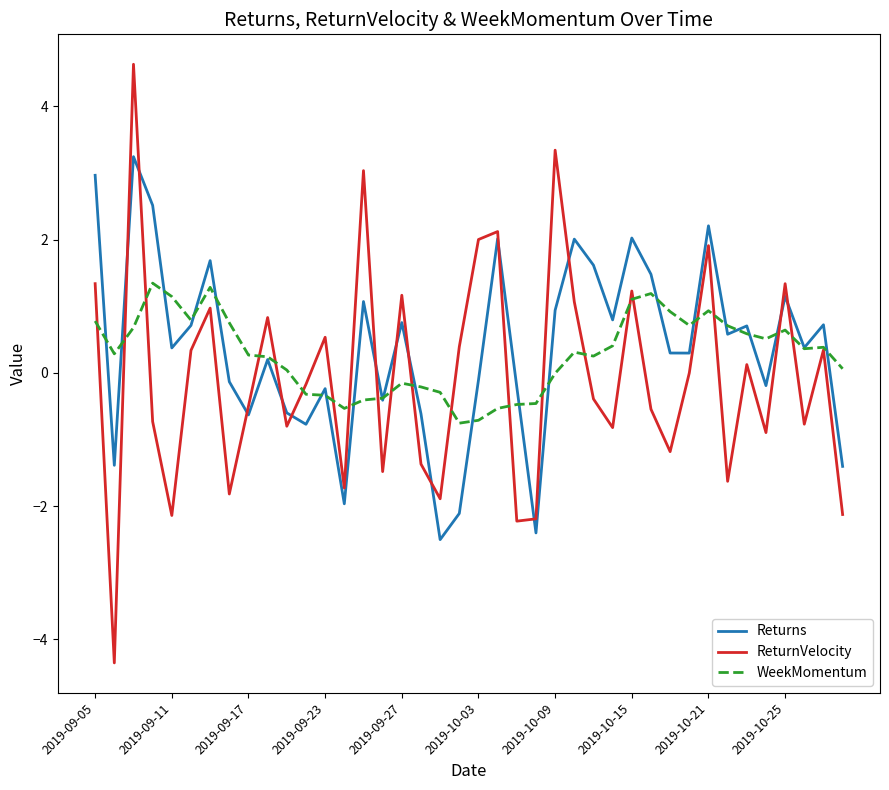

Rank the series by their maximum value, from lowest to highest.

WeekMomentum, Returns, ReturnVelocity